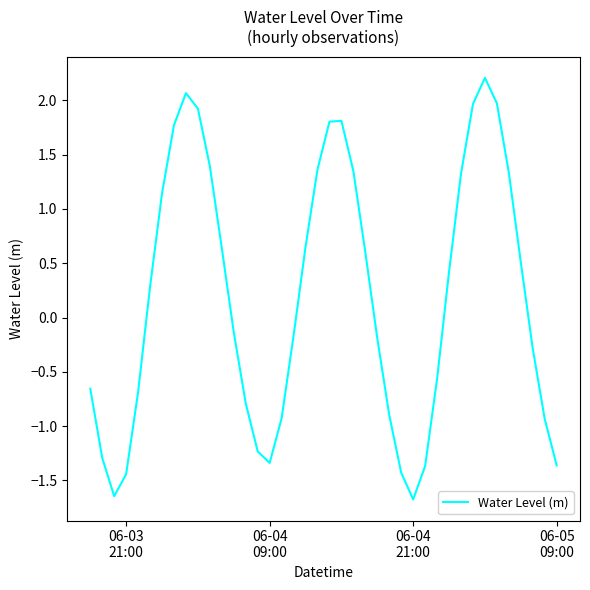

What is the minimum value shown in the chart?

-1.7